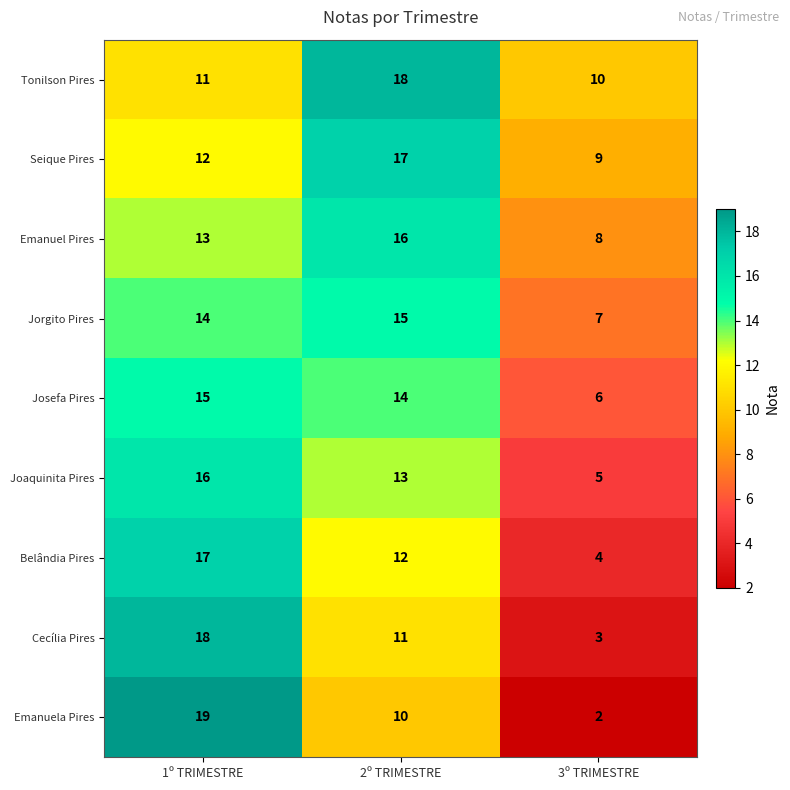

What is the difference between the maximum and minimum values in the Cecília Pires series?

15